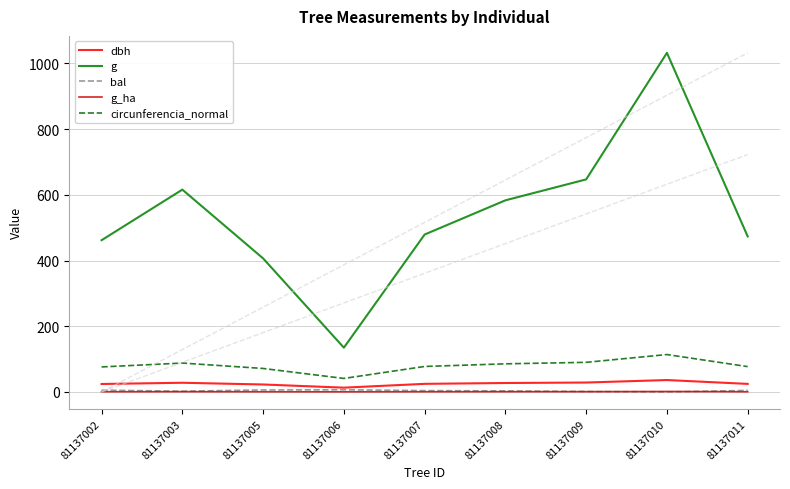

Which series has the widest spread of values?

g